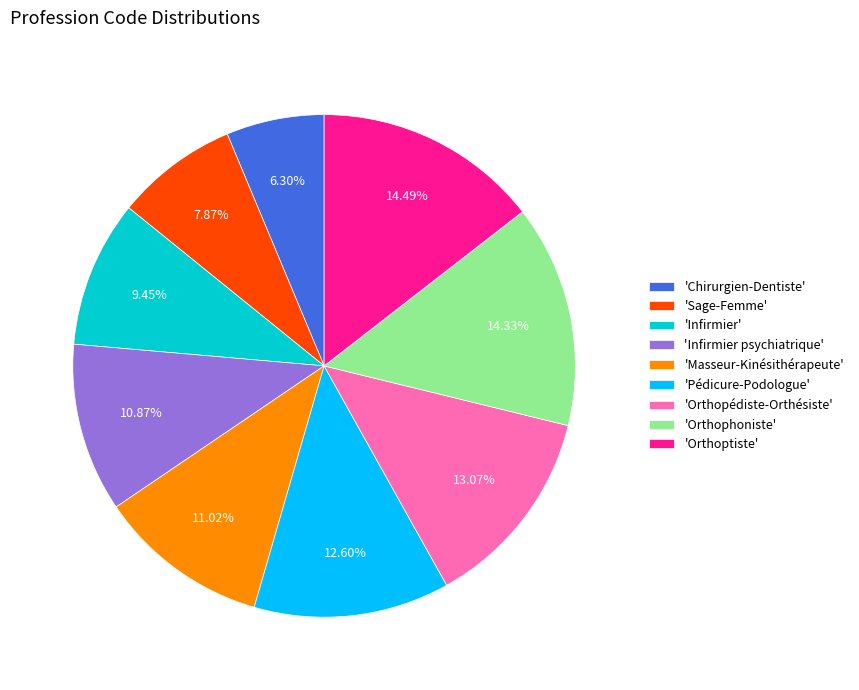

Which slice is the smallest?

'Chirurgien-Dentiste'